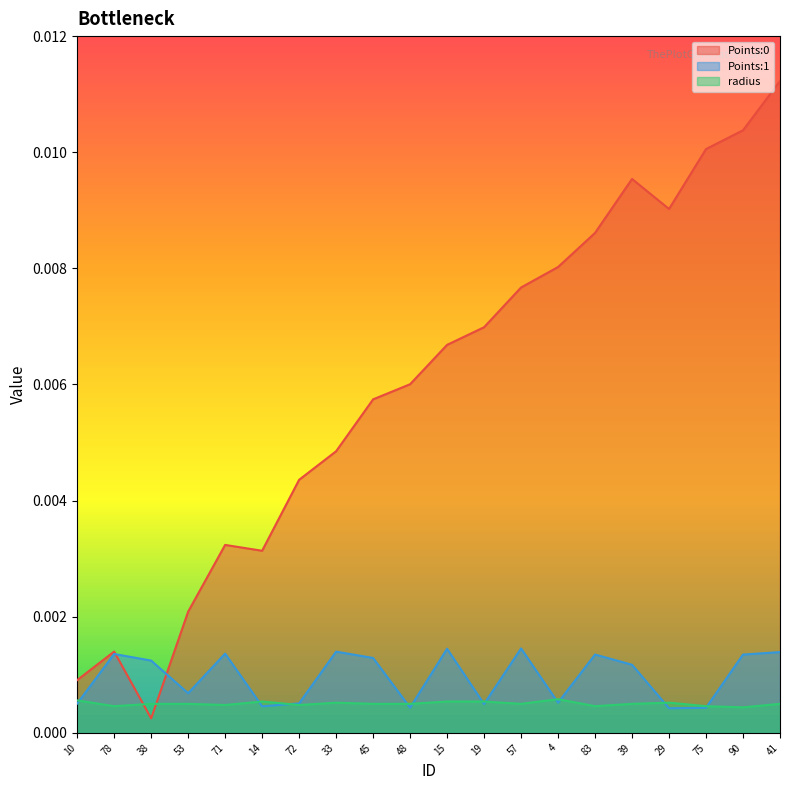

Where do Points:0 and radius first cross each other?

78 and 38